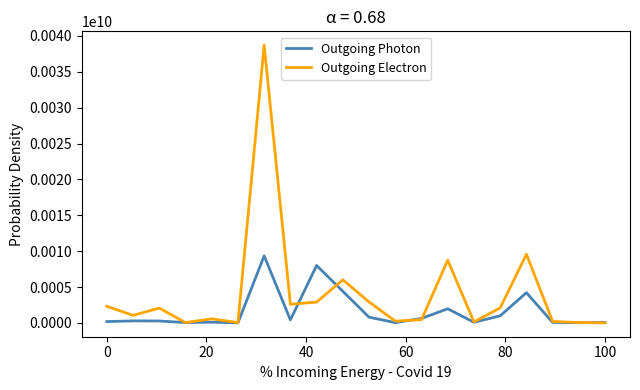

Which series has the widest spread of values?

Outgoing Electron